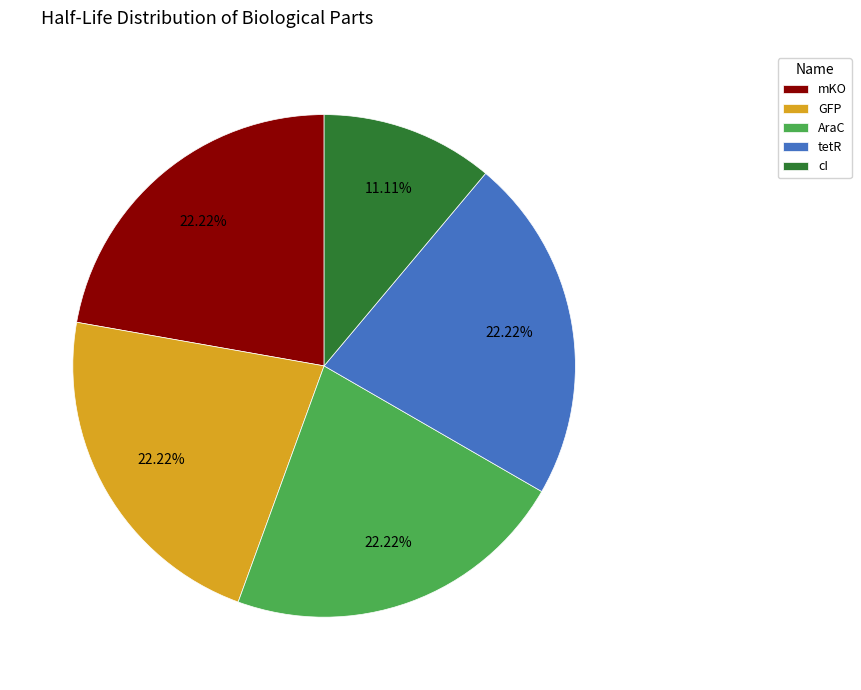

True or false: AraC accounts for 15% of the total.

False